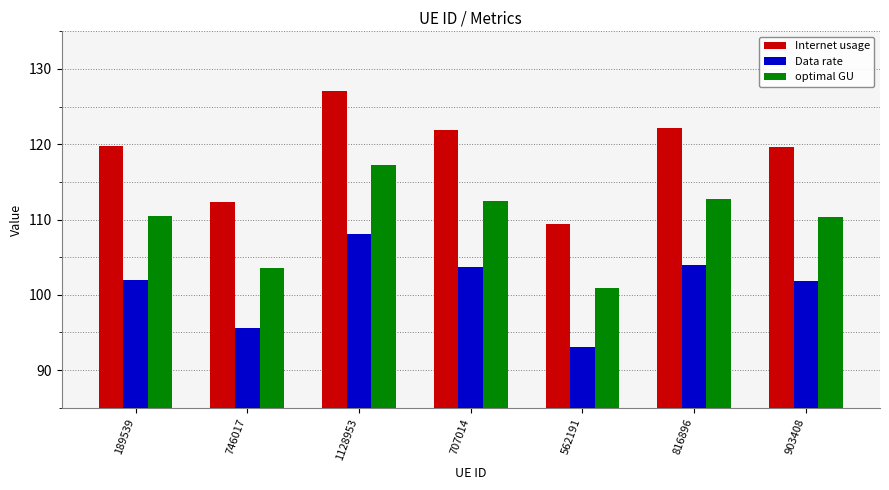

What is the spread (max minus min) of values at 746017?

16.7